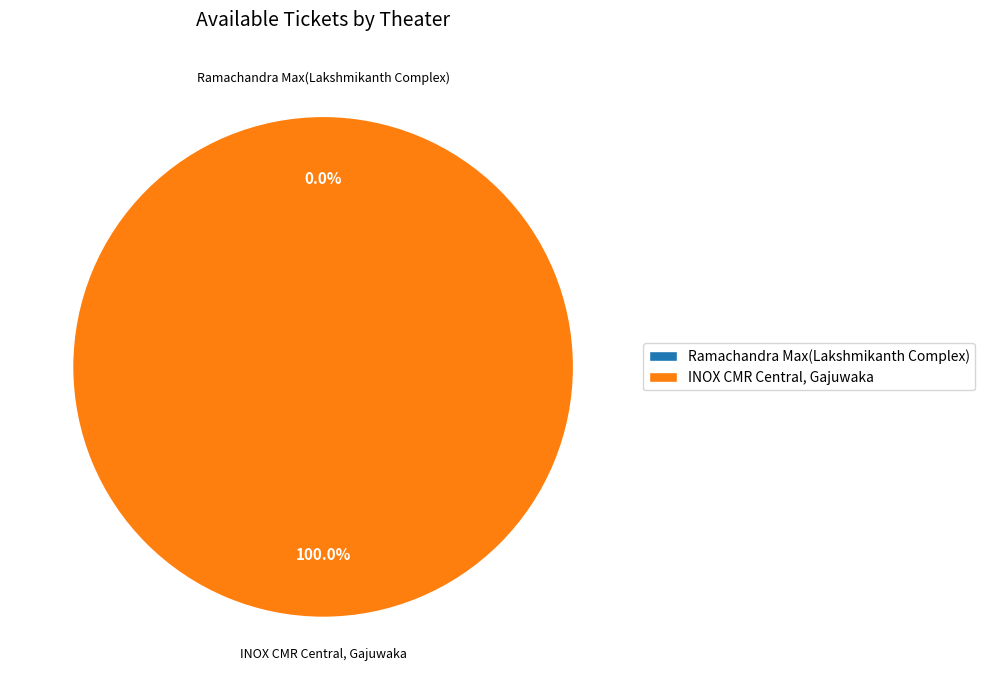

Does any single category account for the majority?

Yes